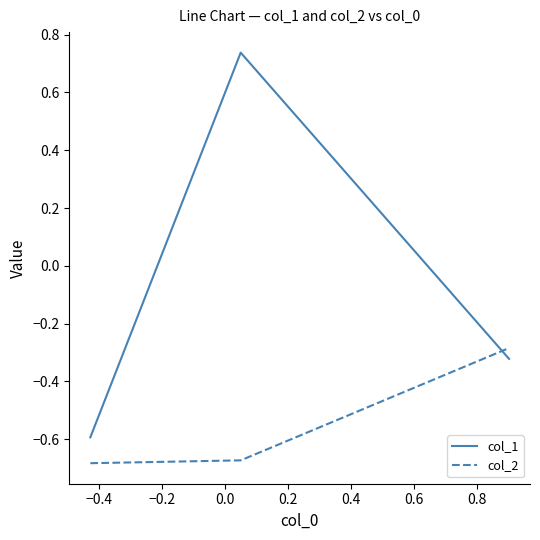

How many lines are shown in the chart?

2